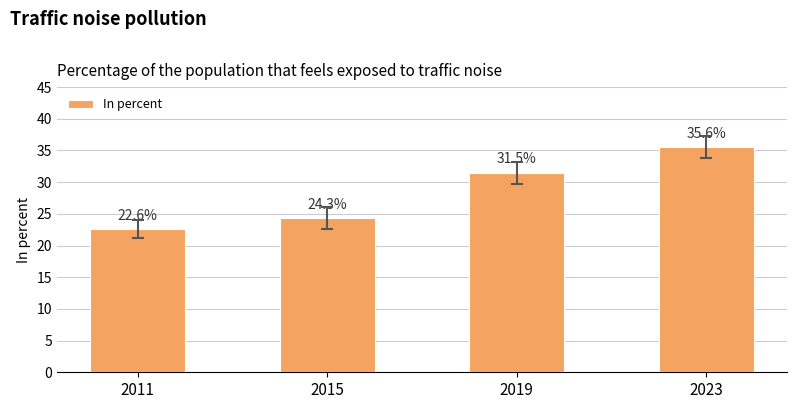

Between 2015 and 2023, which is larger?

2023